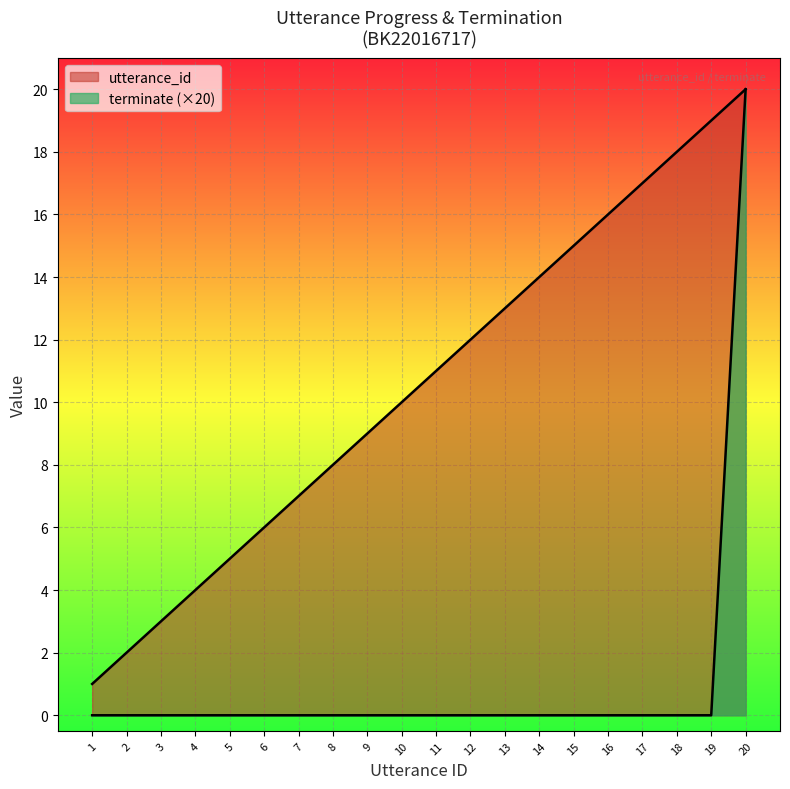

Reading left to right, what are all the values shown in this chart?

utterance_id: 1	2	3	4	5	6	7	8	9	10	11	12	13	14	15	16	17	18	19	20
terminate: 0	0	0	0	0	0	0	0	0	0	0	0	0	0	0	0	0	0	0	20